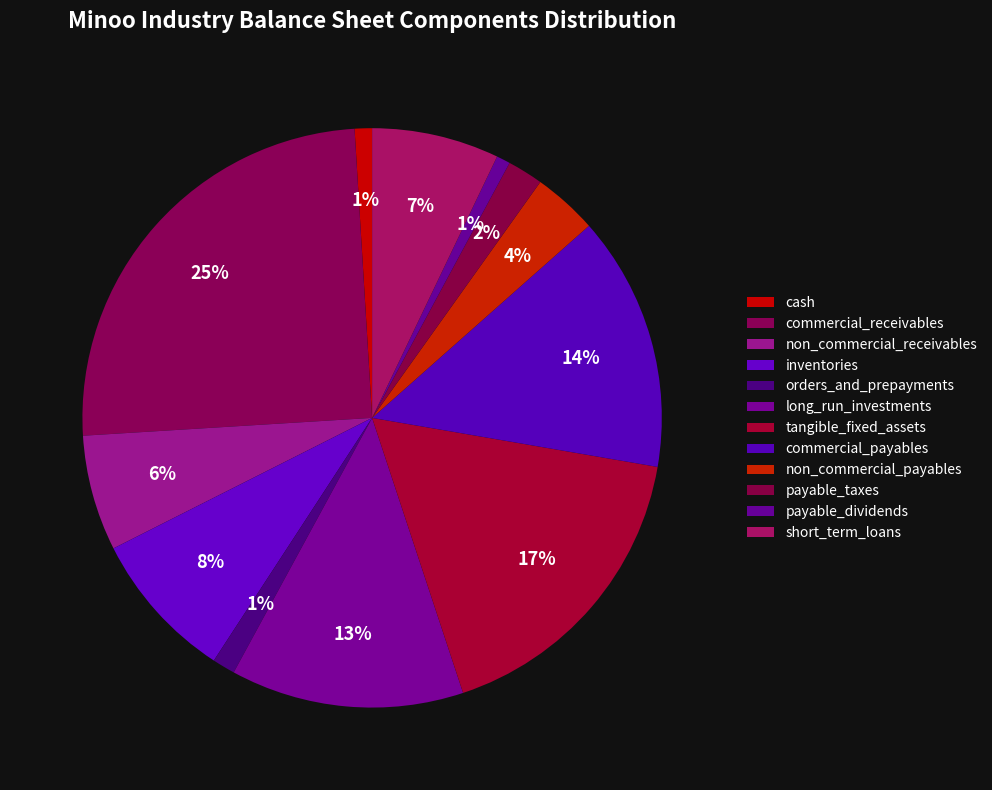

True or false: inventories accounts for 2% of the total.

False